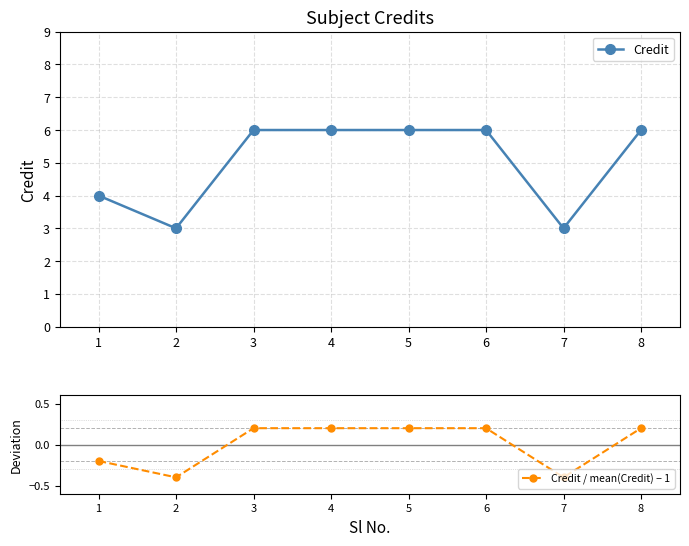

Reading right to left, extract all data points from this chart.

Credit: 6.0	3.0	6.0	6.0	6.0	6.0	3.0	4.0
Credit / mean(Credit) − 1: 0.2	-0.4	0.2	0.2	0.2	0.2	-0.4	-0.2